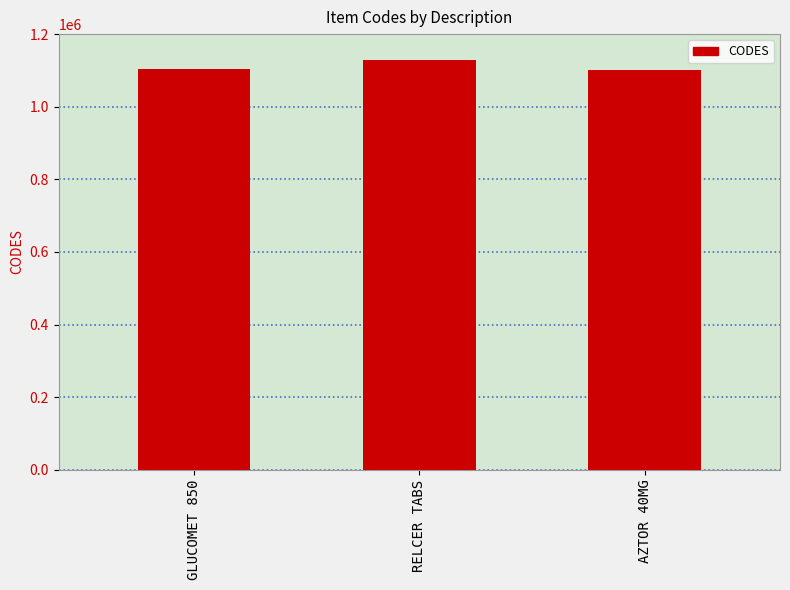

How many data points does each series have?

3